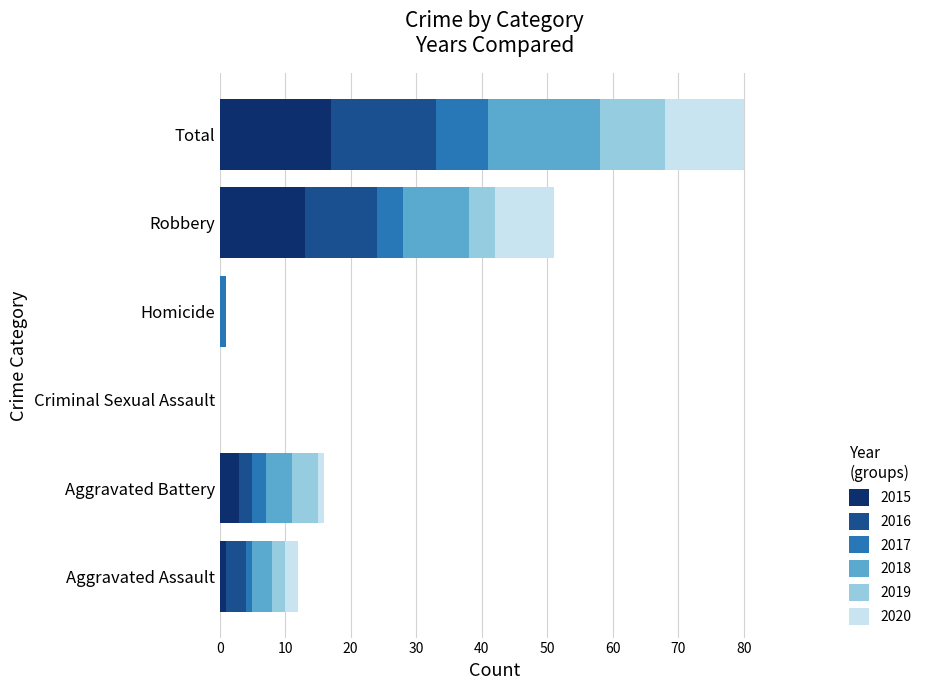

At which category is the sum across all series the highest?

Total